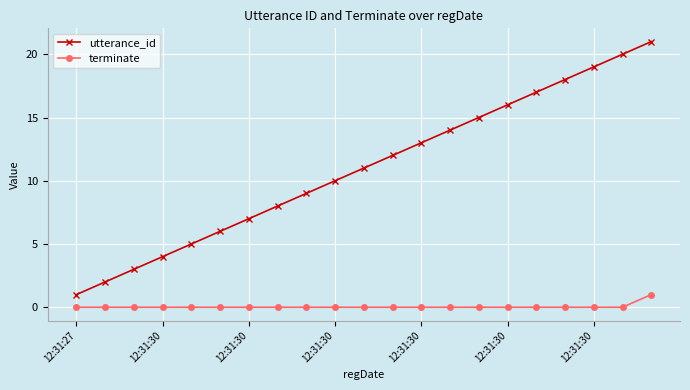

Which series has the largest total across all categories?

utterance_id